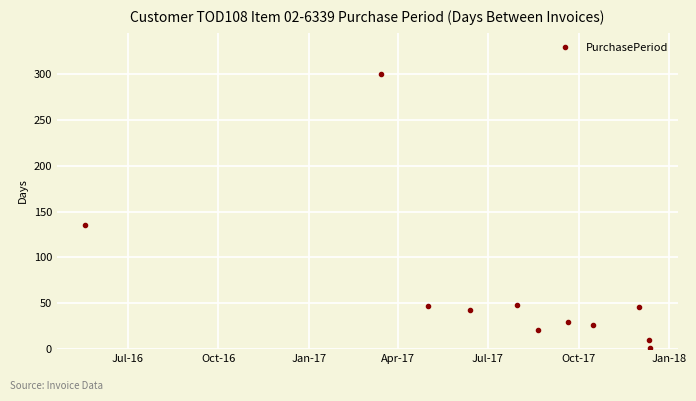

What is the value of the 6th point from the left?

21